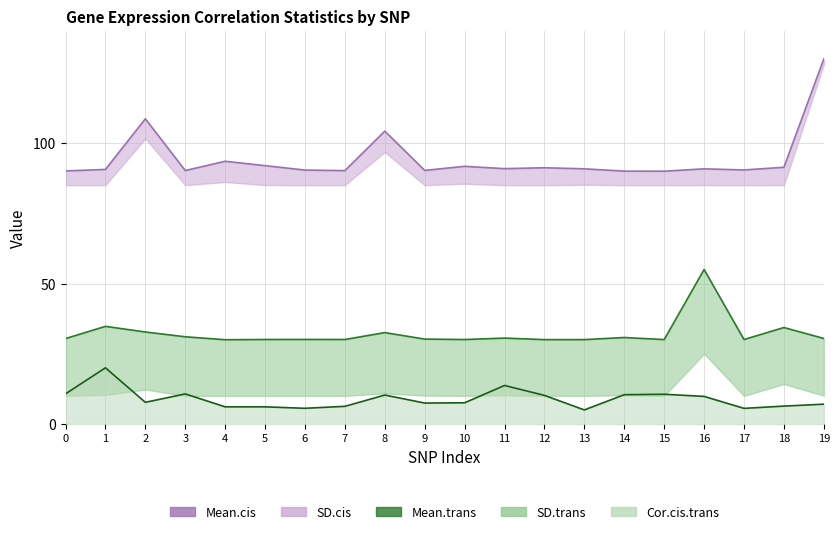

Between 14 and 18, which series saw the biggest shift?

Mean.trans